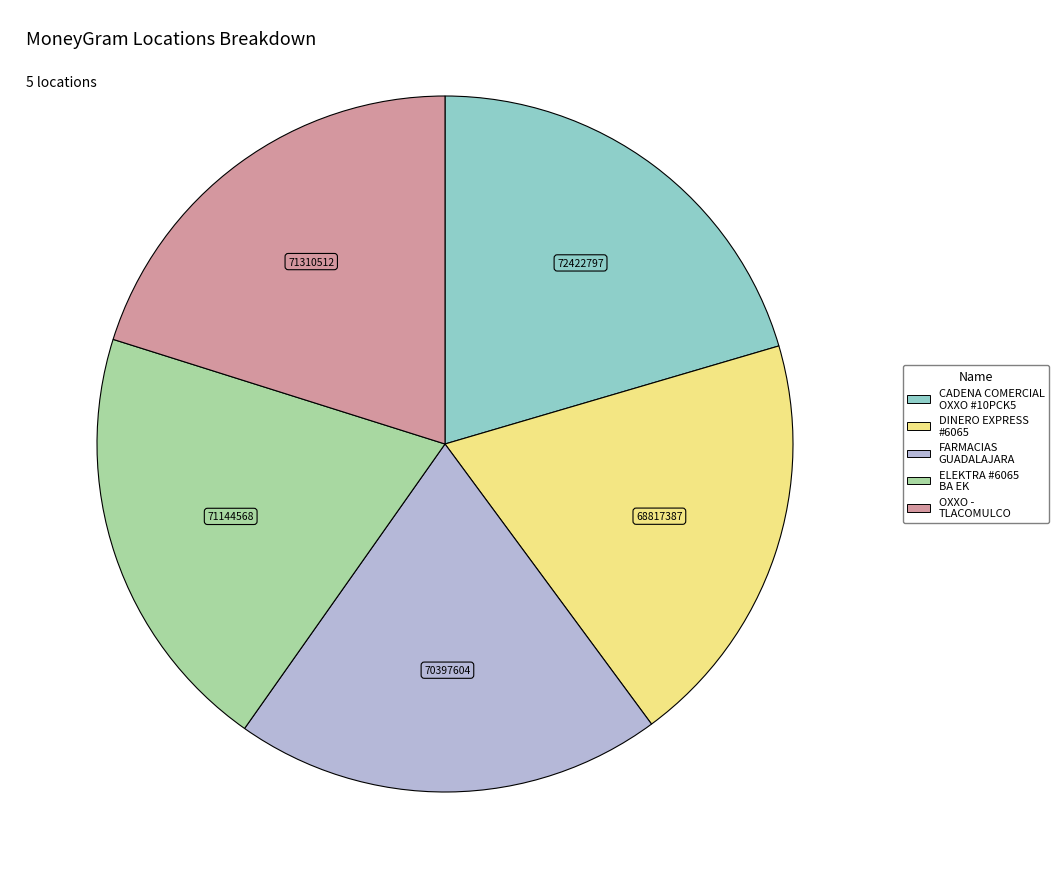

Does any single category account for the majority?

No